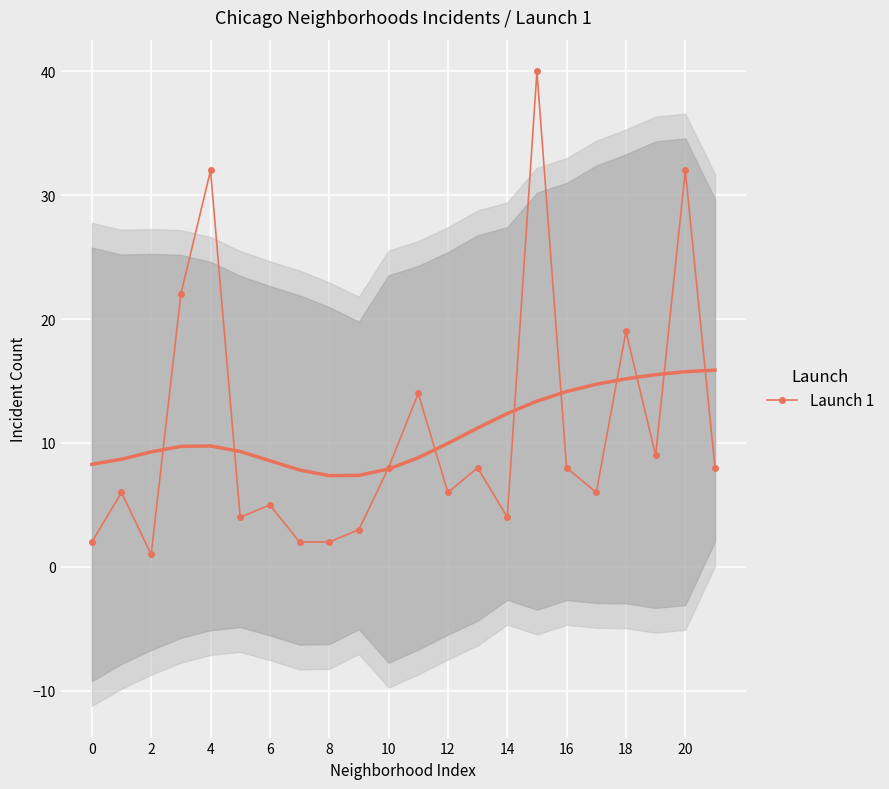

Which label corresponds to the largest value in the chart?

15